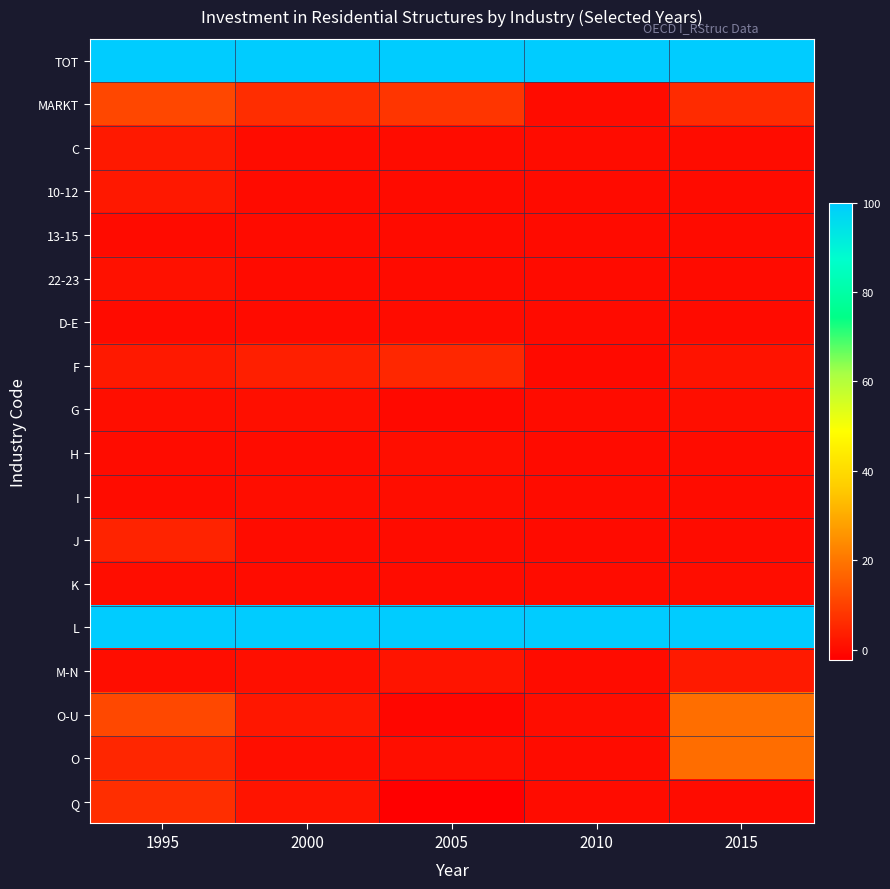

Which category has the highest value across all series?

1995